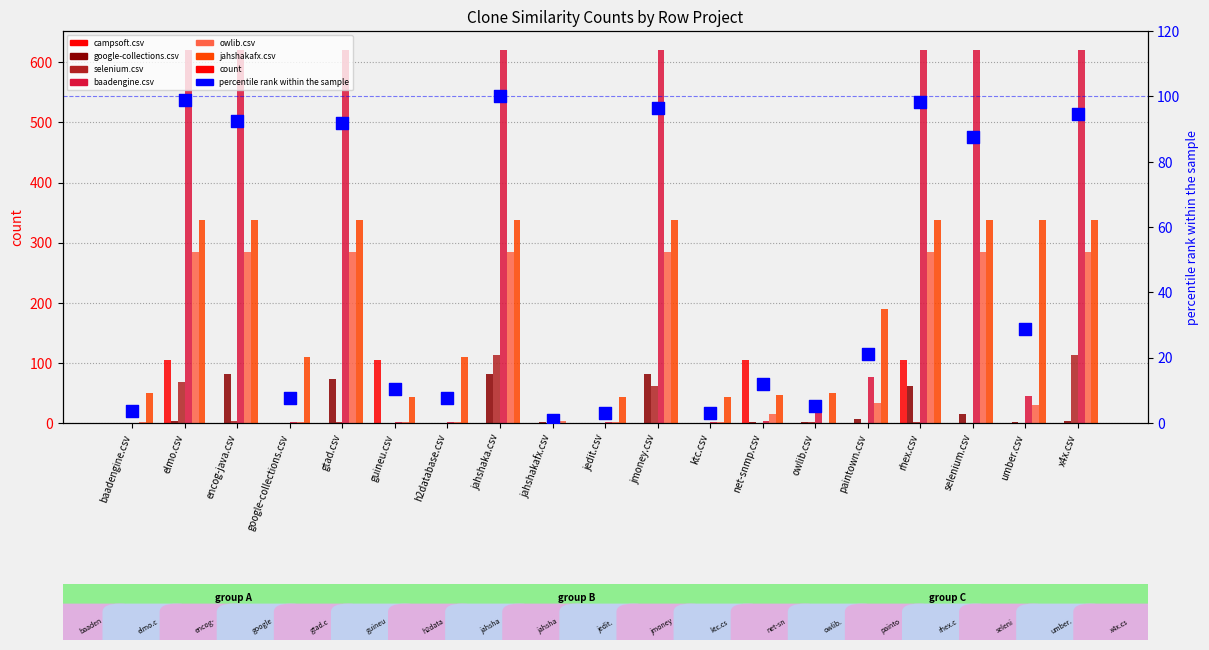

Which series reaches the minimum Y coordinate?

campsoft.csv